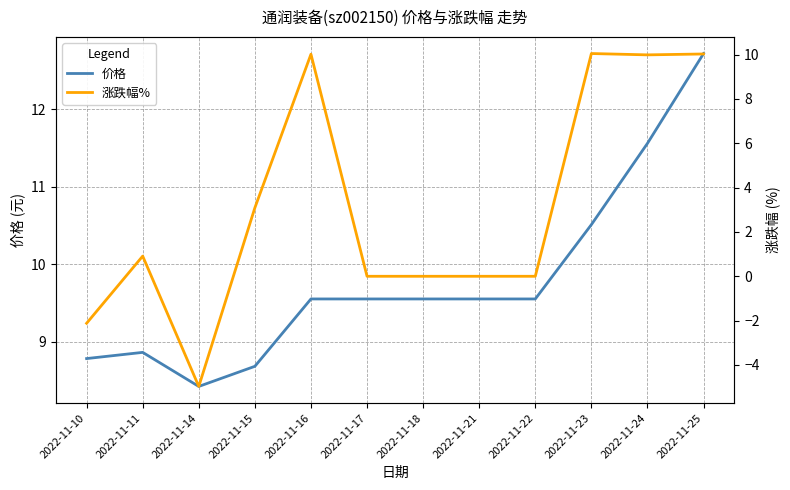

Rank the categories by 涨跌幅% value from highest to lowest.

2022-11-23, 2022-11-25, 2022-11-16, 2022-11-24, 2022-11-15, 2022-11-11, 2022-11-17, 2022-11-18, 2022-11-21, 2022-11-22, 2022-11-10, 2022-11-14